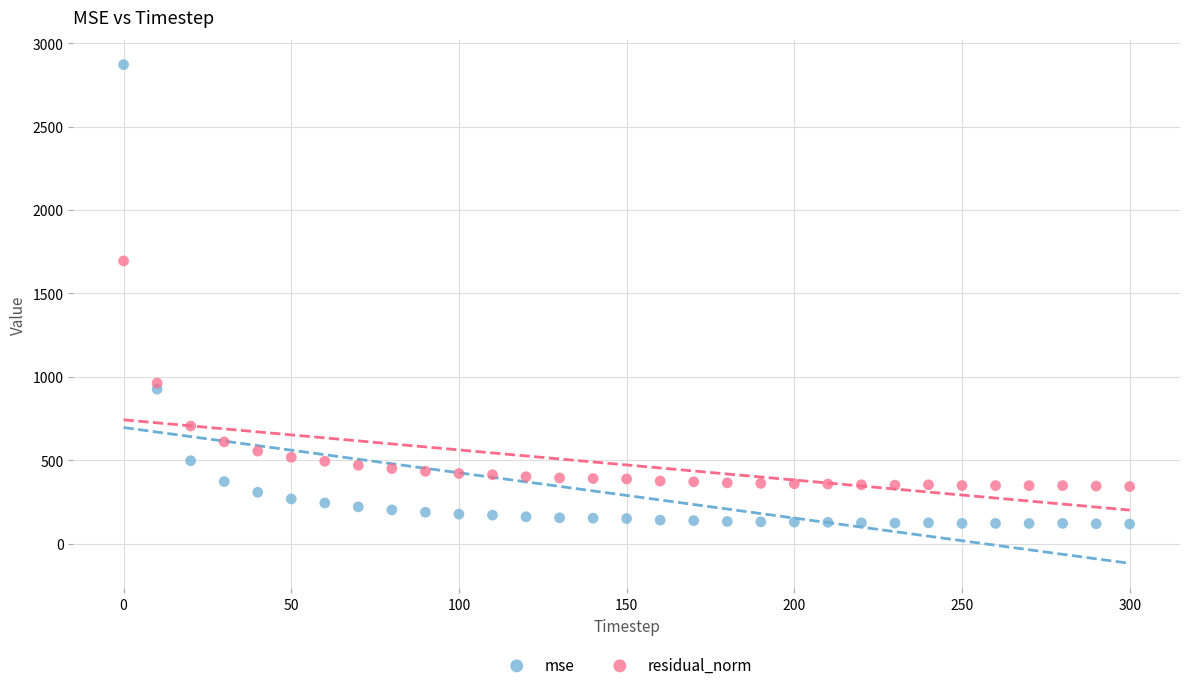

In the residual_norm series, what Y value is closest to 1018?

962.0